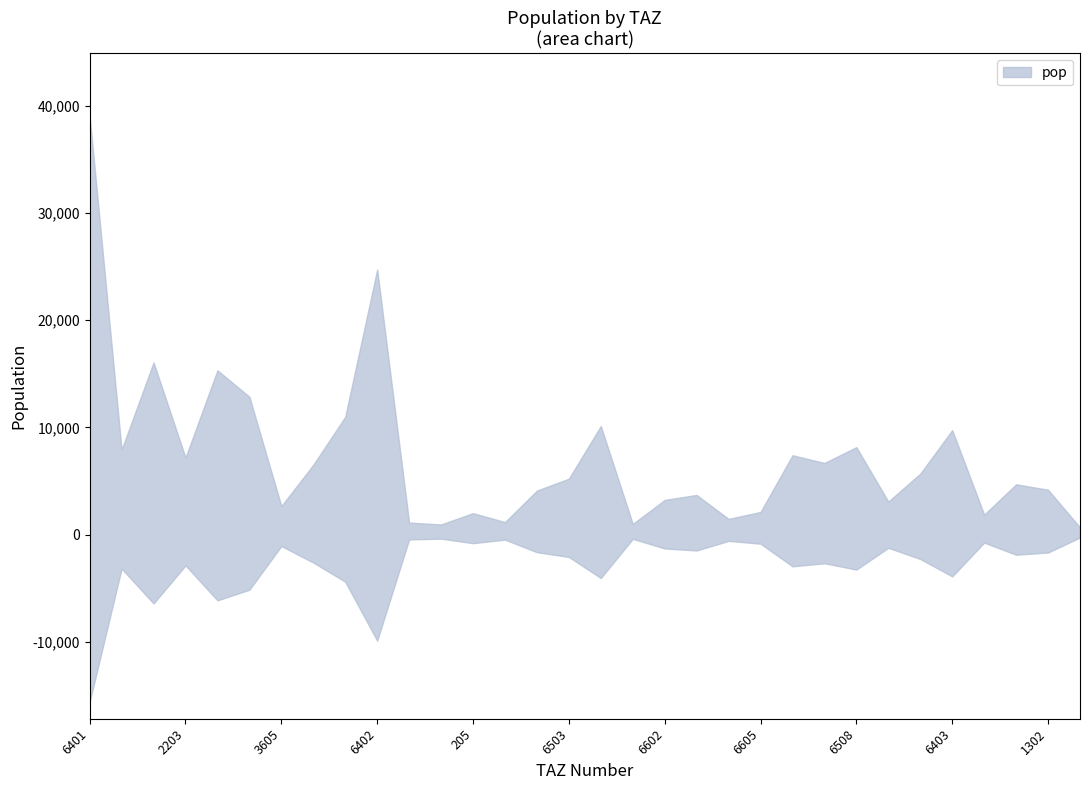

How many interior local peaks (higher than both neighbors) does the data have?

10